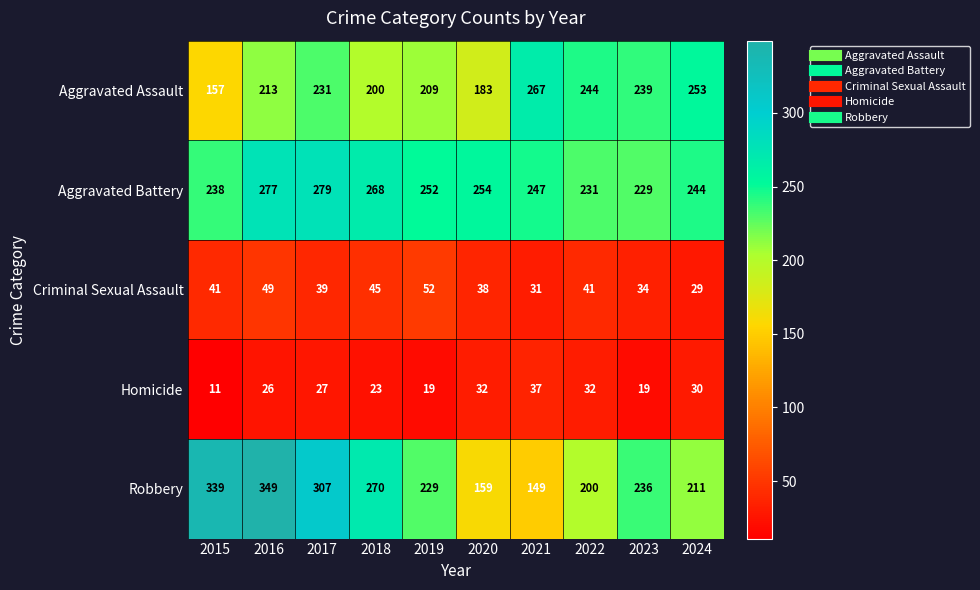

What is the minimum value shown in the chart?

11